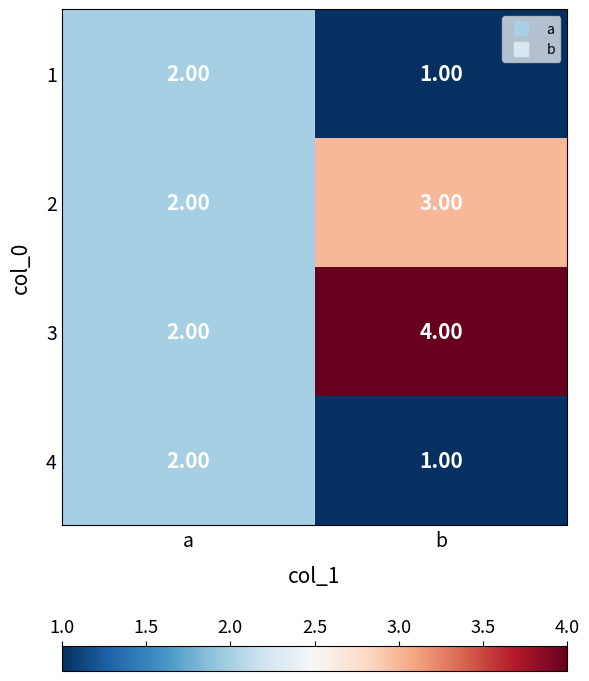

What is the sum of the 3 values at b and a?

6